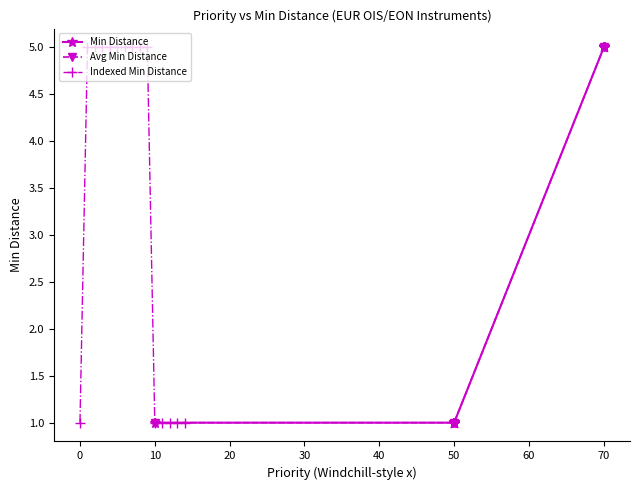

Reading left to right, transcribe all the data shown in this chart.

1	5	5	5	5	5	5	5	5	5	1	1	1	1	1	1	1	1	1	1	1	1	1	1	1	1	1	1	1